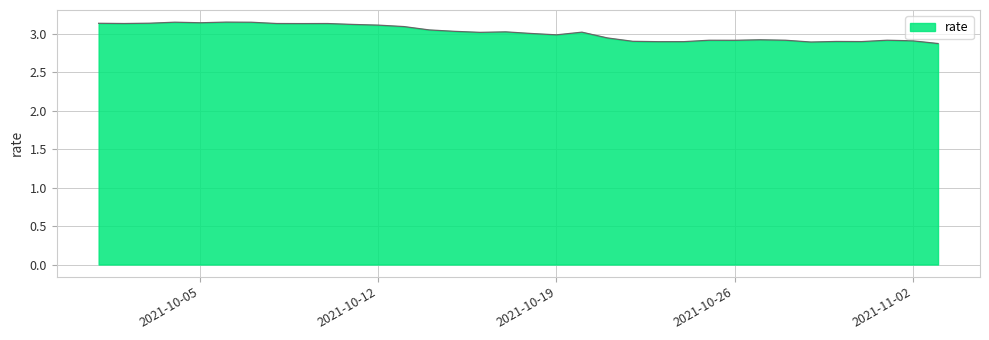

What is the difference between the maximum and minimum values?

0.3